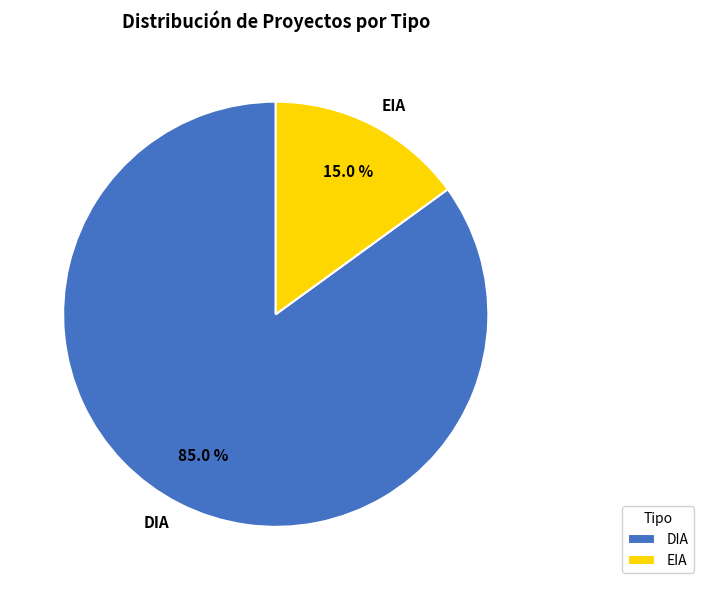

What percentage is the EIA slice, to the nearest percent?

15%